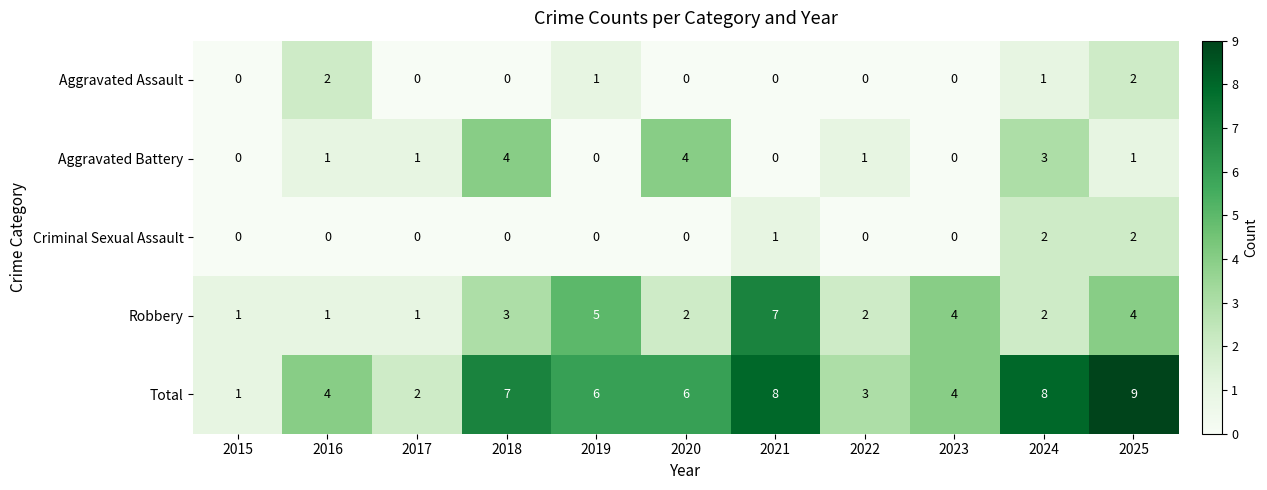

Which series has the largest total across all categories?

Total